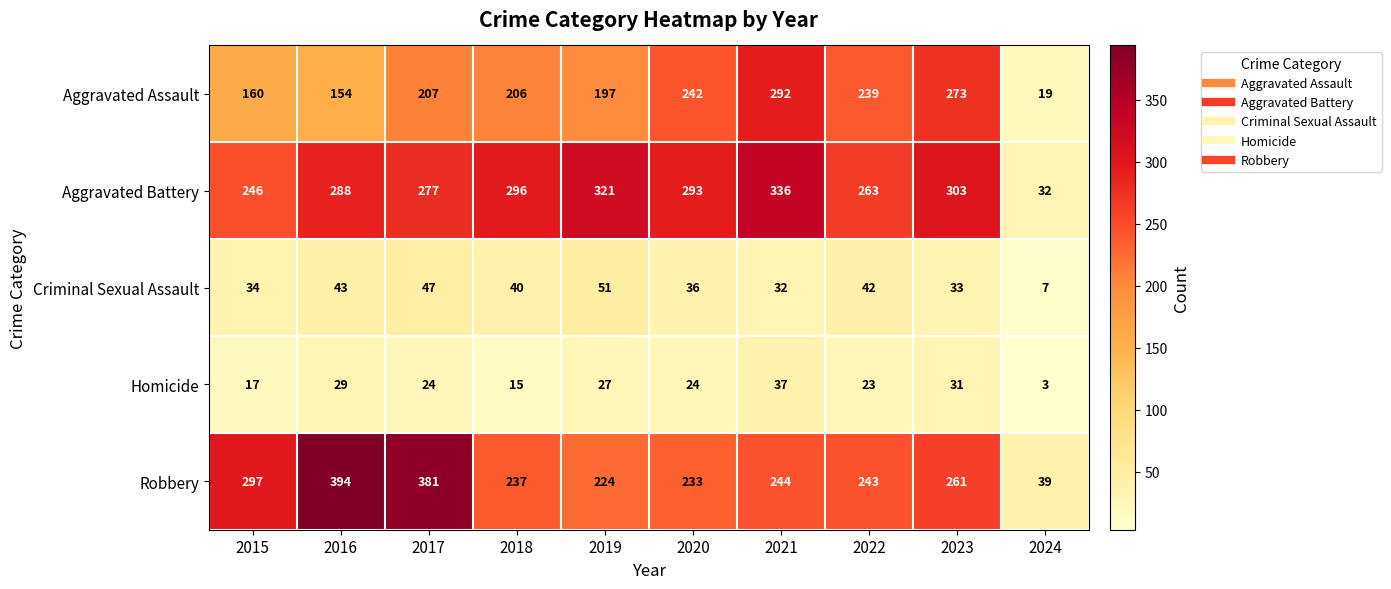

What is the total value across all series at 2015?

754